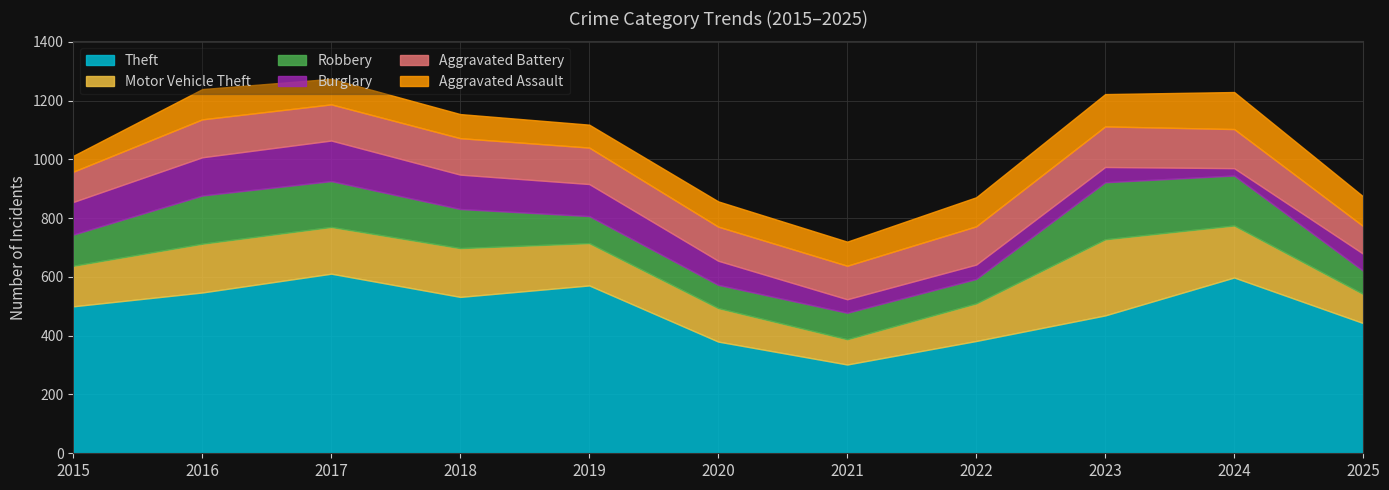

What is the minimum value shown in the chart?

25